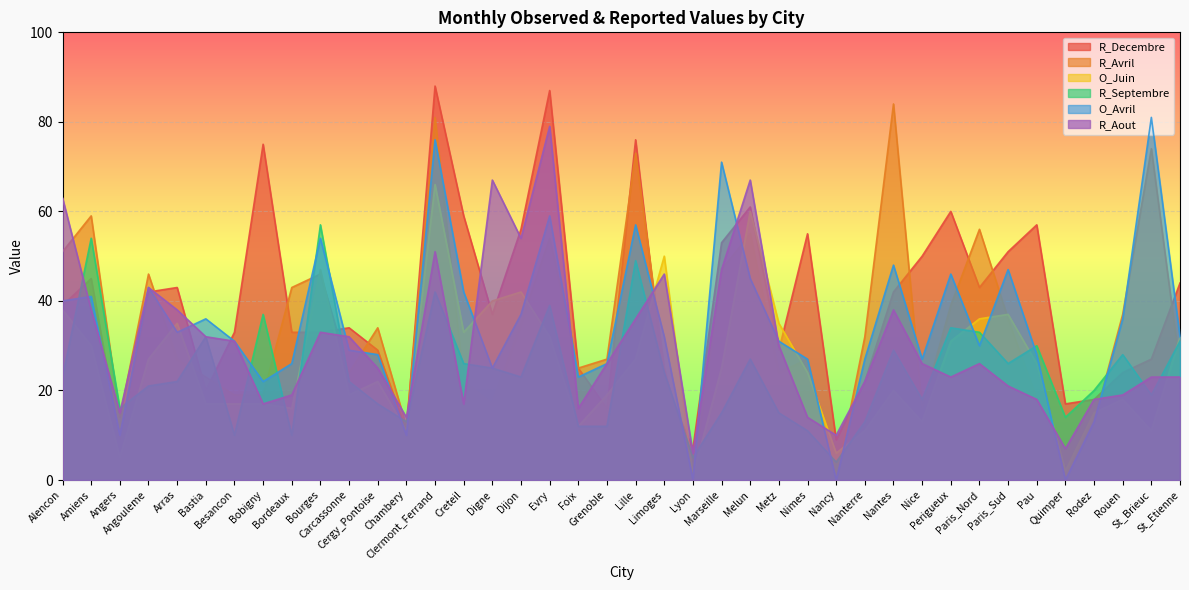

What is the difference between the maximum and minimum values in the R_Aout series?

73